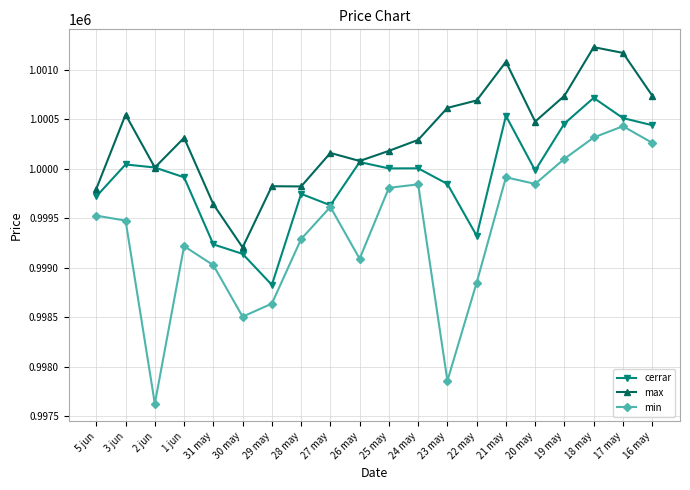

True or false: min and max intersect in this chart.

False